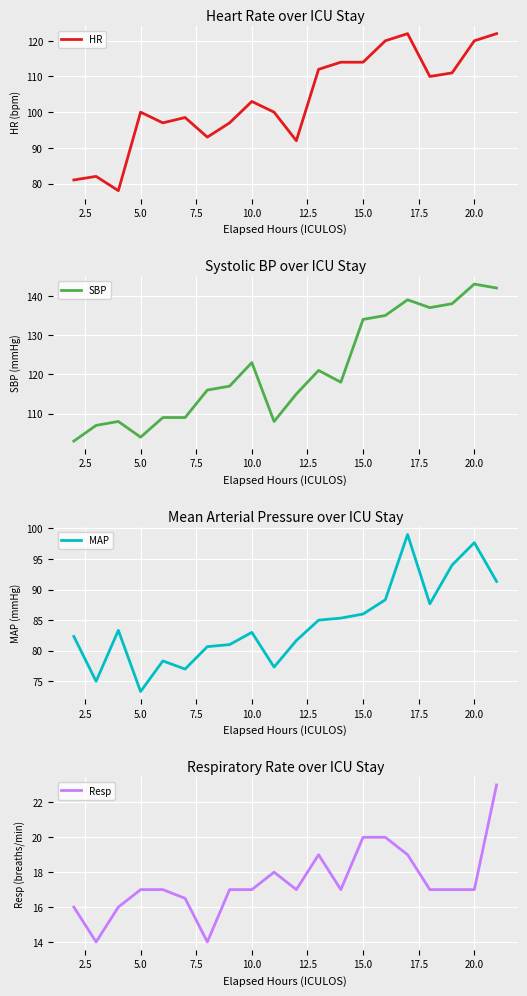

The Resp series shows 17.0 at 5.0. True or false?

True